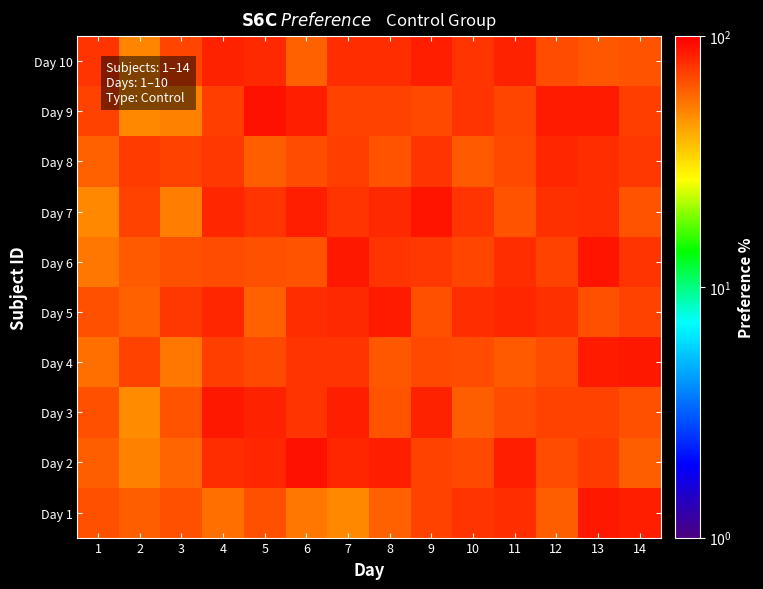

How many distinct data groups are displayed?

10